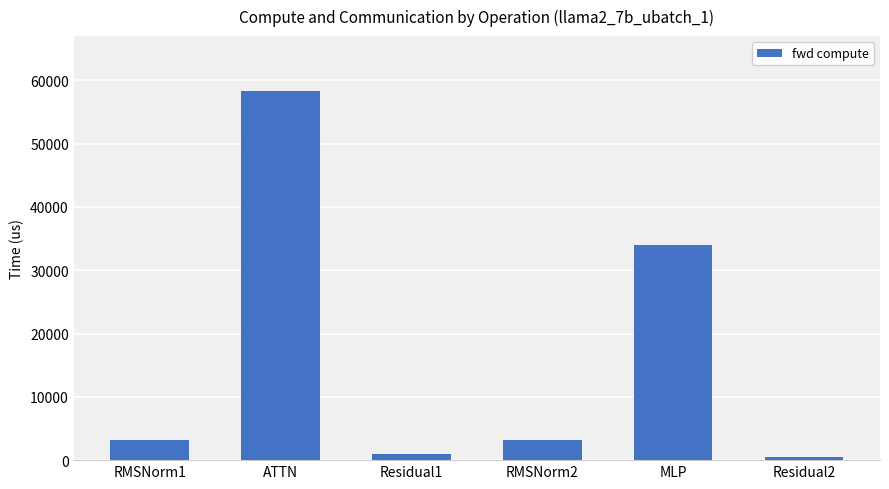

Reading right to left, extract all data points from this chart.

473.5	34026.2	3255.7	947.1	58254.3	3255.7